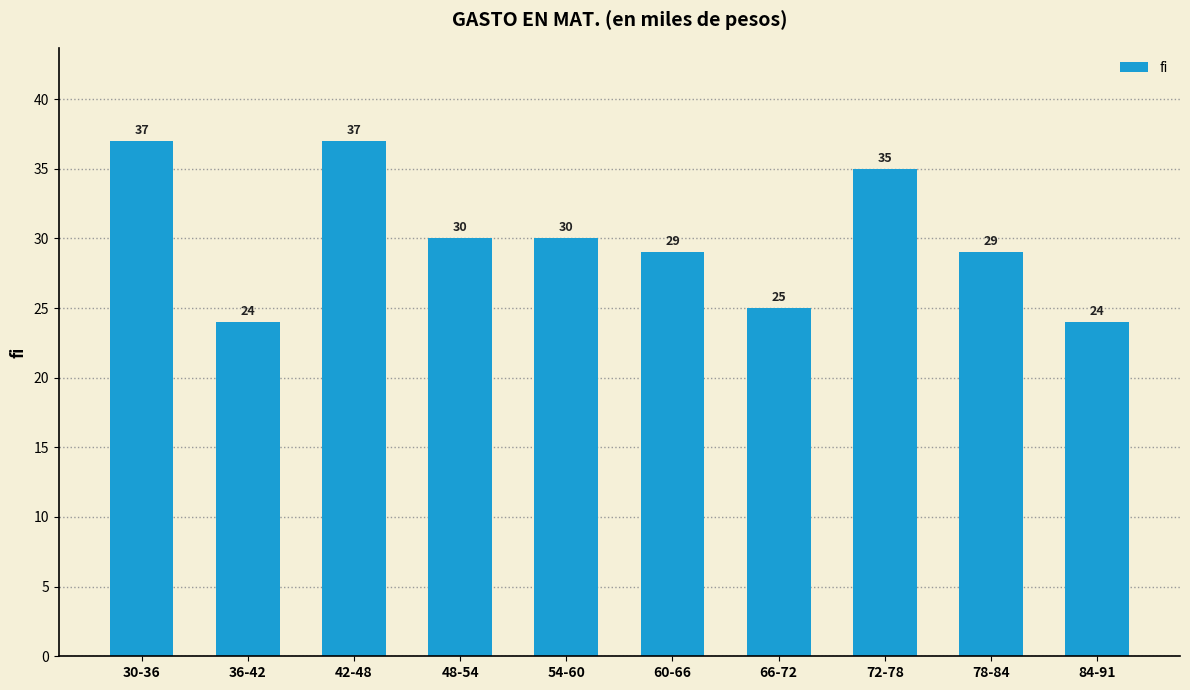

Reading right to left, what are all the values shown in this chart?

24	29	35	25	29	30	30	37	24	37